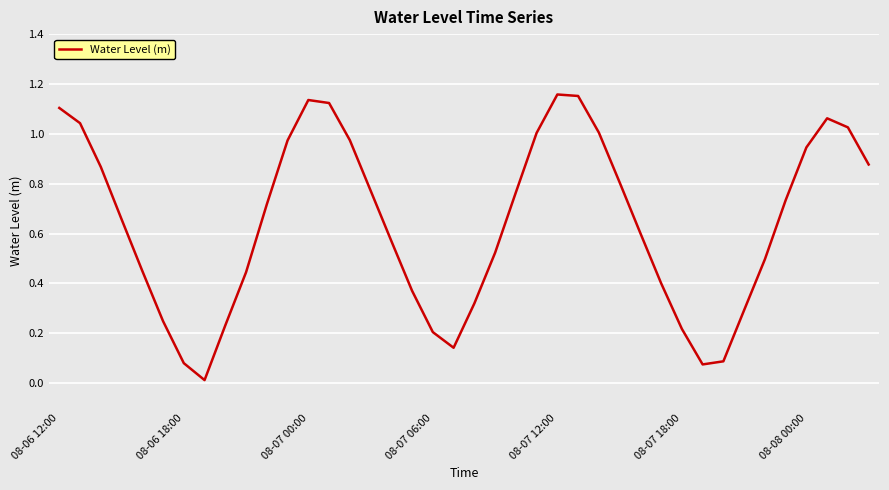

True or false: the data shows 0.3 at 08-08 00:00.

False